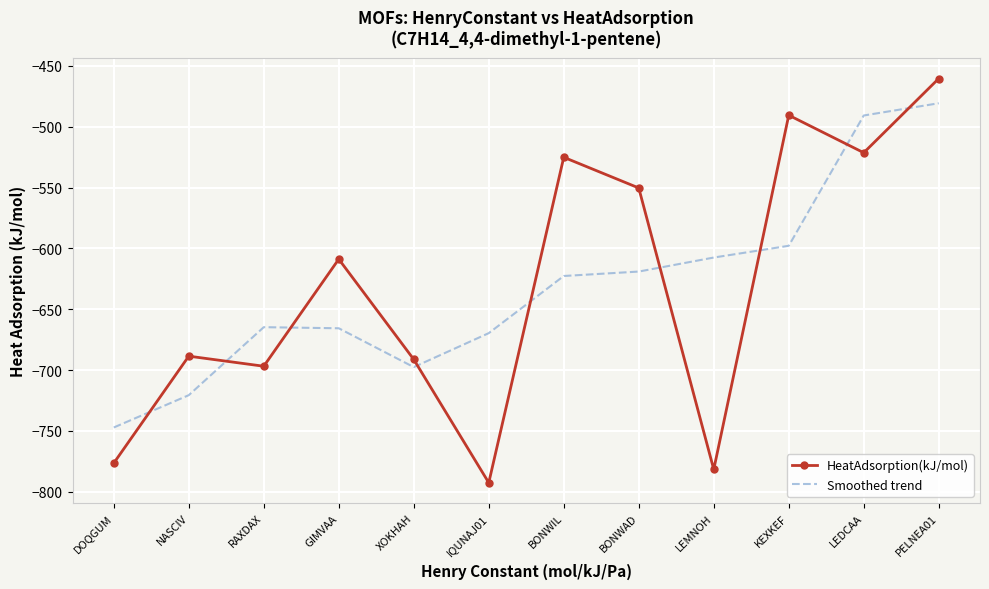

At which category does the chart reach its minimum across all series?

IQUNAJ01